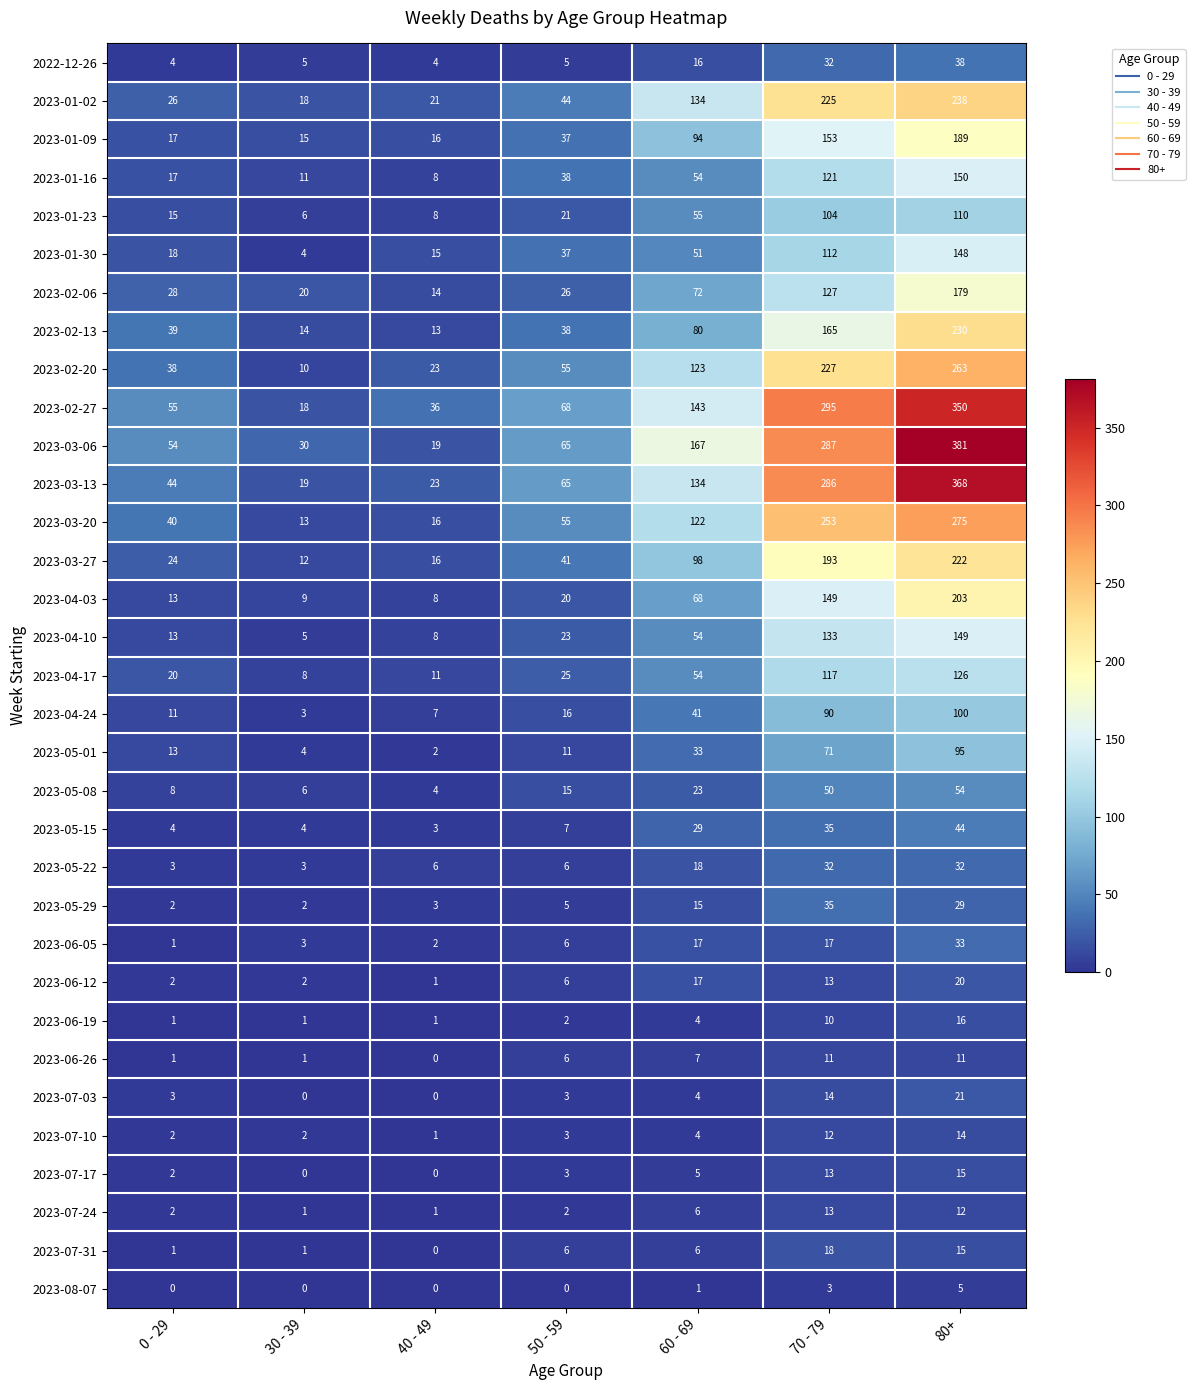

At which label is 2023-05-01 closest to 48?

60 - 69